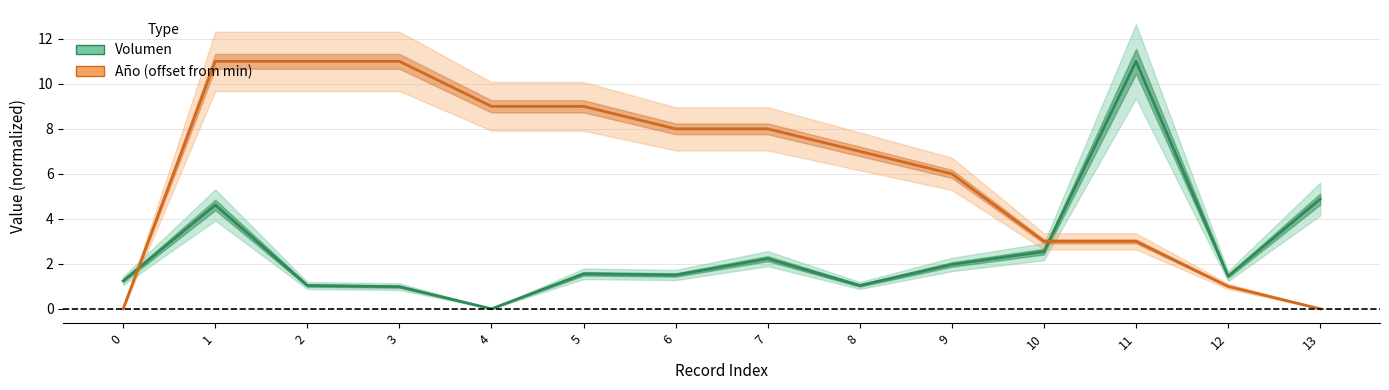

What is the sum of all Año values?

87.0